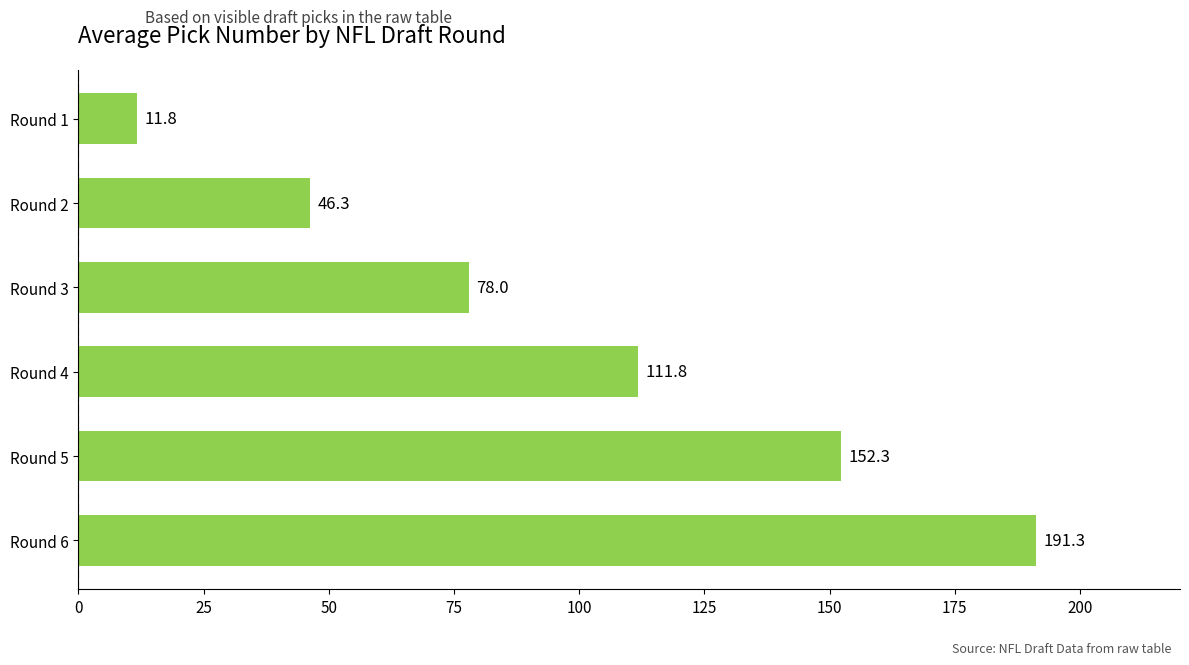

What is the value of the 4th bar from the top?

111.8